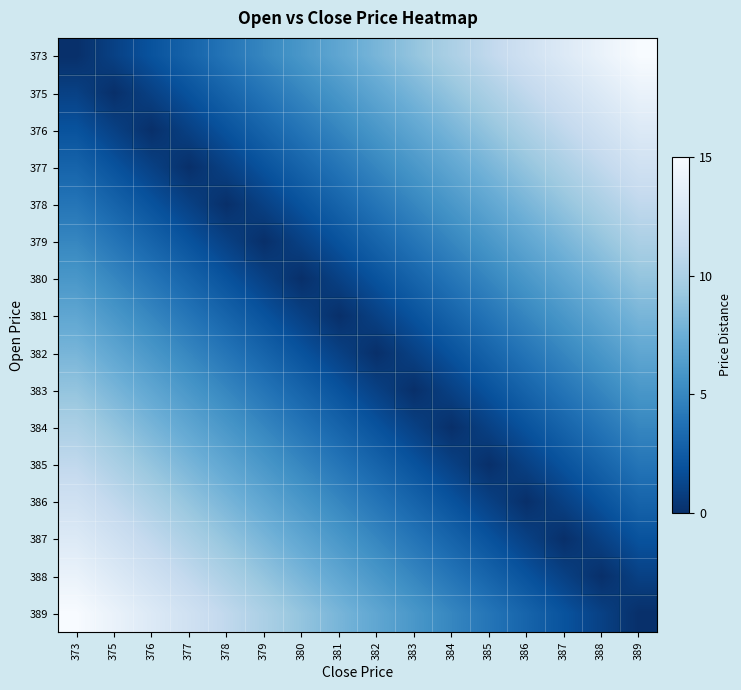

What is the spread (max minus min) of values at 385?

11